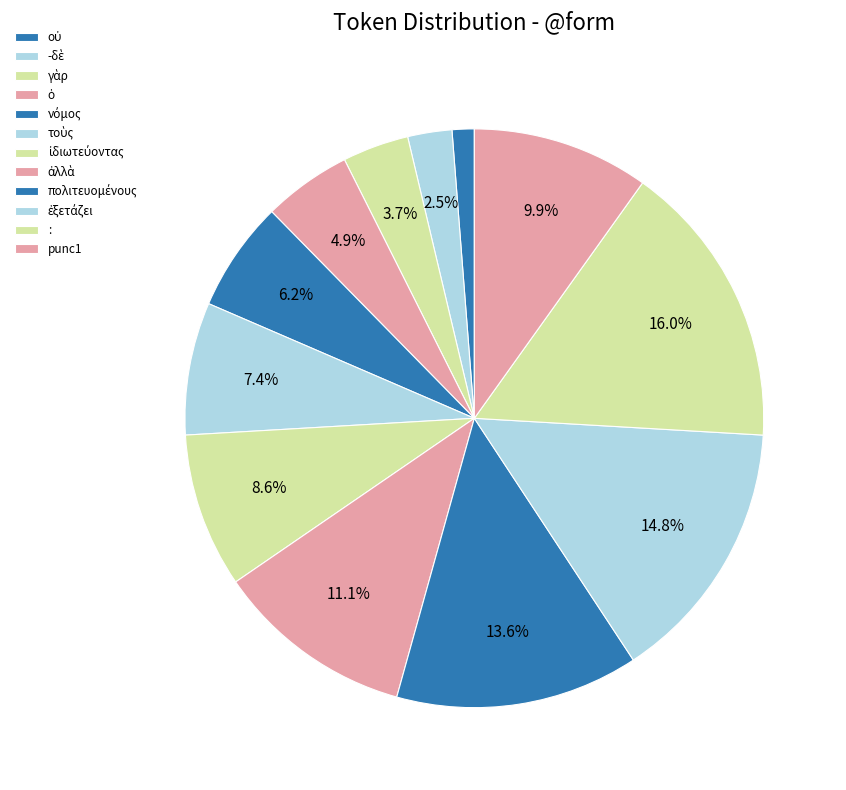

Which has a higher value, νόμος or ἰδιωτεύοντας?

ἰδιωτεύοντας